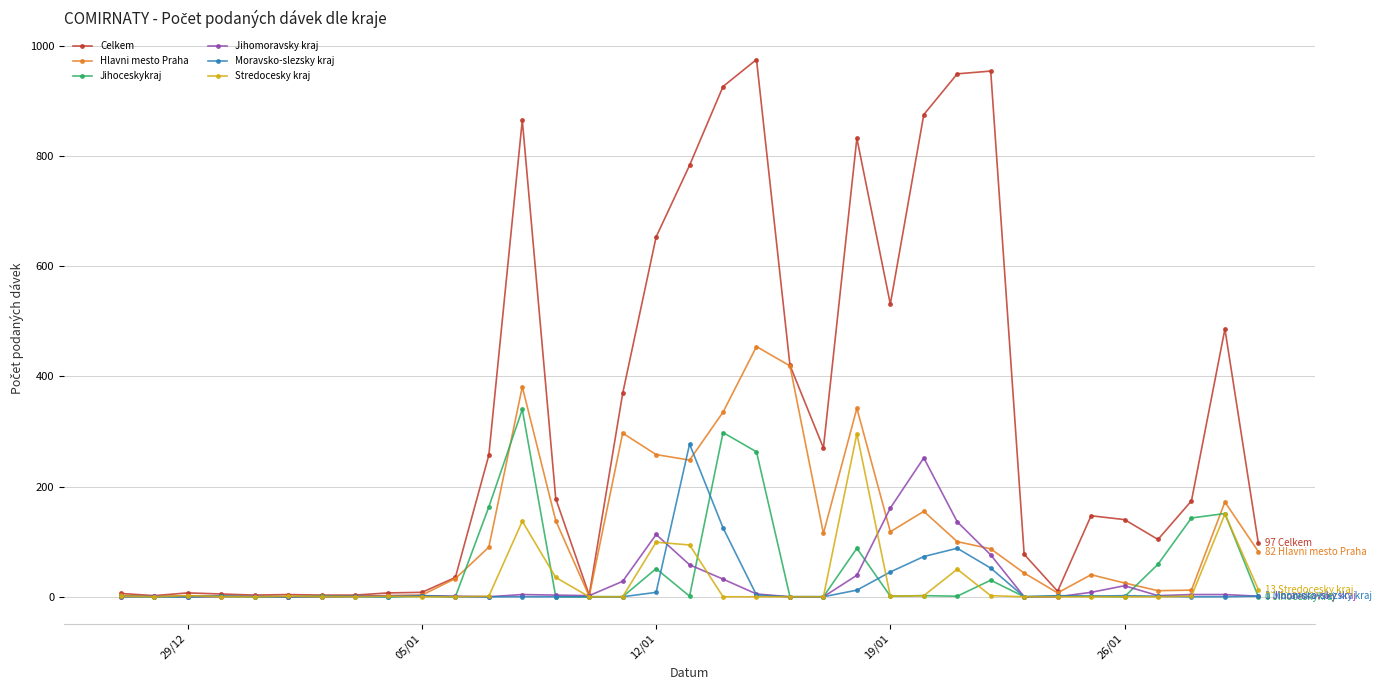

Which series has the largest total across all categories?

Celkem